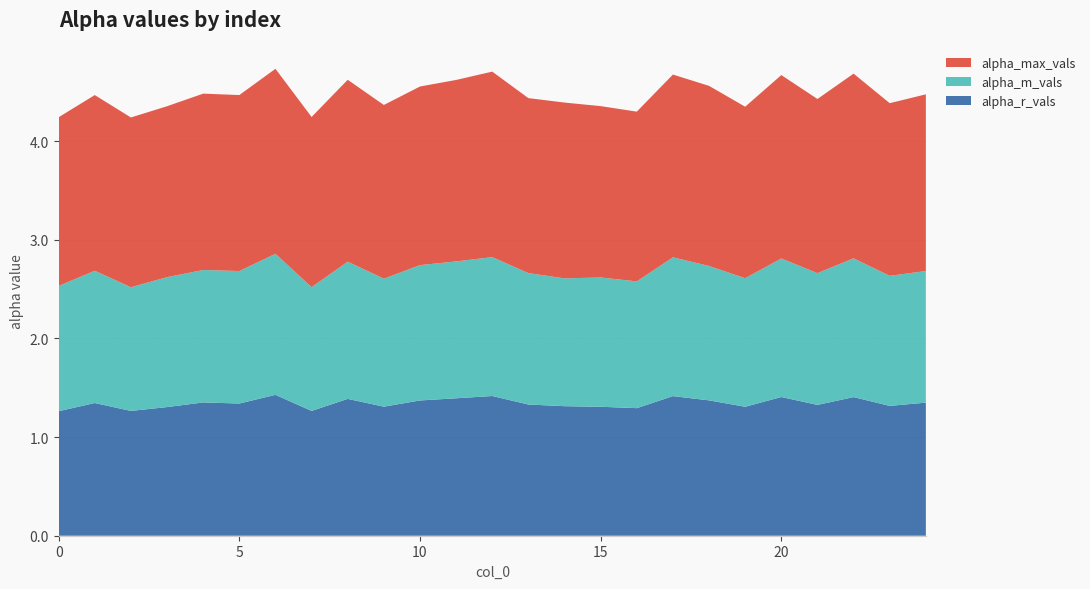

Reading left to right, extract all data points from this chart.

alpha_max_vals: 0=1.7	1=1.8	2=1.7	3=1.7	4=1.8	5=1.8	6=1.9	7=1.7	8=1.8	9=1.8	10=1.8	11=1.8	12=1.9	13=1.8	14=1.8	15=1.7	16=1.7	17=1.9	18=1.8	19=1.7	20=1.9	21=1.8	22=1.9	23=1.8	24=1.8
alpha_m_vals: 0=1.3	1=1.3	2=1.3	3=1.3	4=1.3	5=1.3	6=1.4	7=1.3	8=1.4	9=1.3	10=1.4	11=1.4	12=1.4	13=1.3	14=1.3	15=1.3	16=1.3	17=1.4	18=1.4	19=1.3	20=1.4	21=1.3	22=1.4	23=1.3	24=1.3
alpha_r_vals: 0=1.3	1=1.3	2=1.3	3=1.3	4=1.4	5=1.3	6=1.4	7=1.3	8=1.4	9=1.3	10=1.4	11=1.4	12=1.4	13=1.3	14=1.3	15=1.3	16=1.3	17=1.4	18=1.4	19=1.3	20=1.4	21=1.3	22=1.4	23=1.3	24=1.3